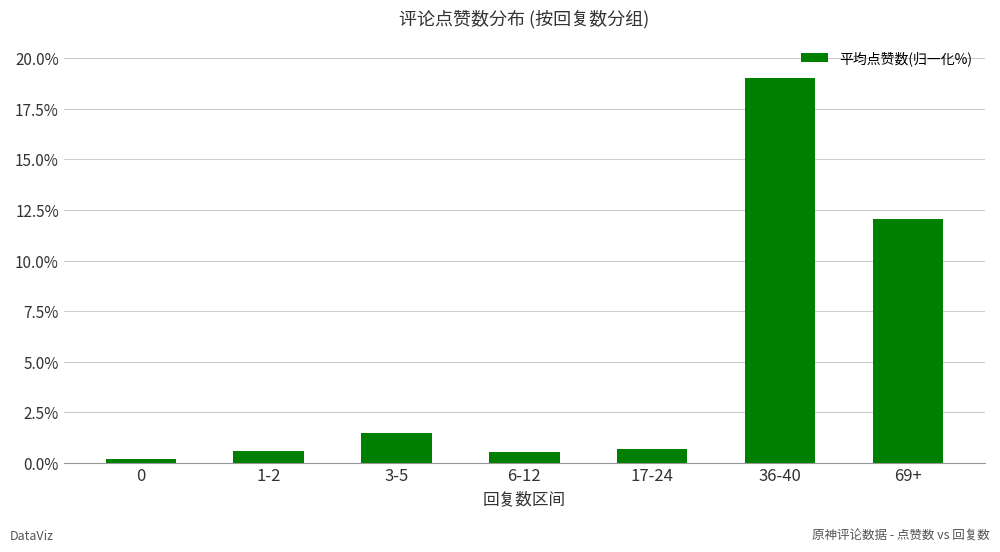

The value at 17-24 is 0.7. True or false?

True